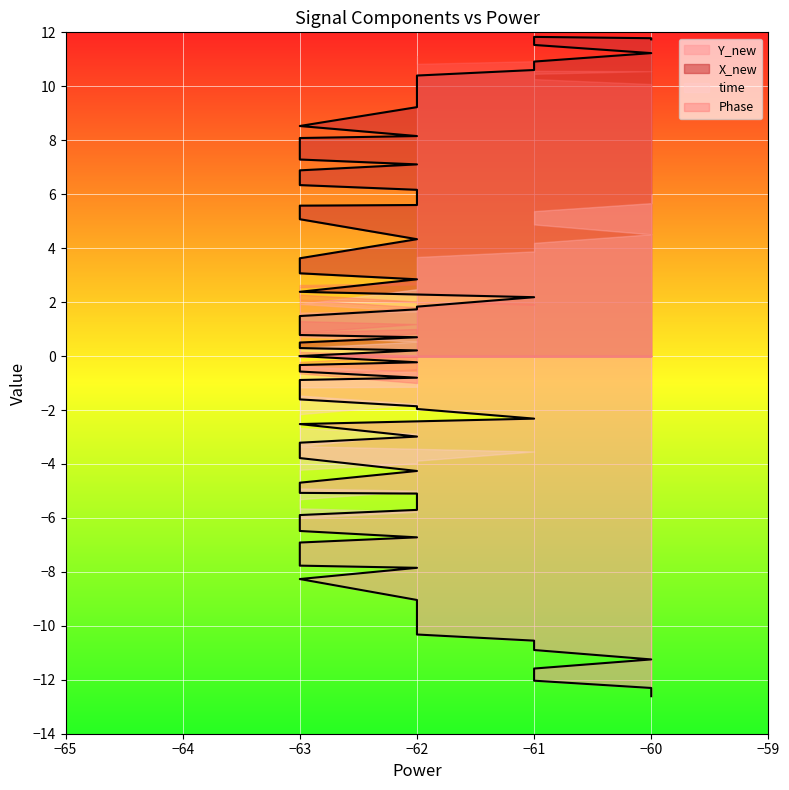

How many lines are shown in the chart?

2